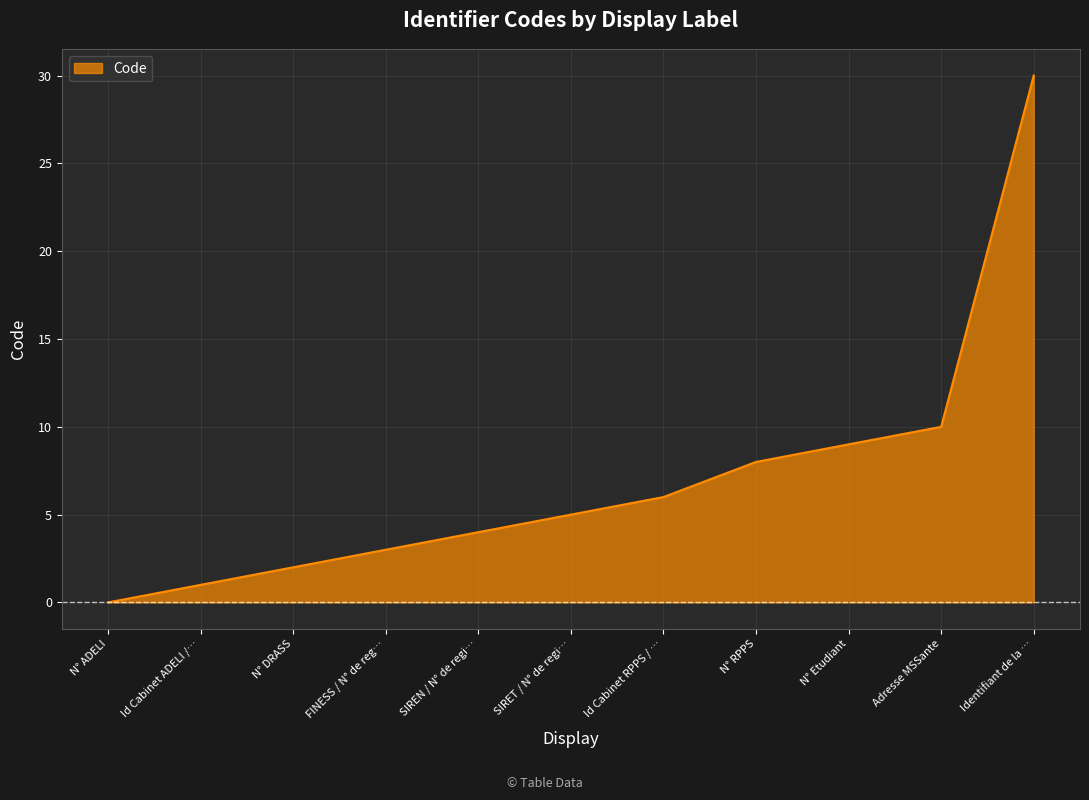

Rank the categories by value from lowest to highest.

N° ADELI, Id Cabinet ADELI /…, N° DRASS, FINESS / N° de reg…, SIREN / N° de regi…, SIRET / N° de regi…, Id Cabinet RPPS / …, N° RPPS, N° Etudiant, Adresse MSSante, Identifiant de la …